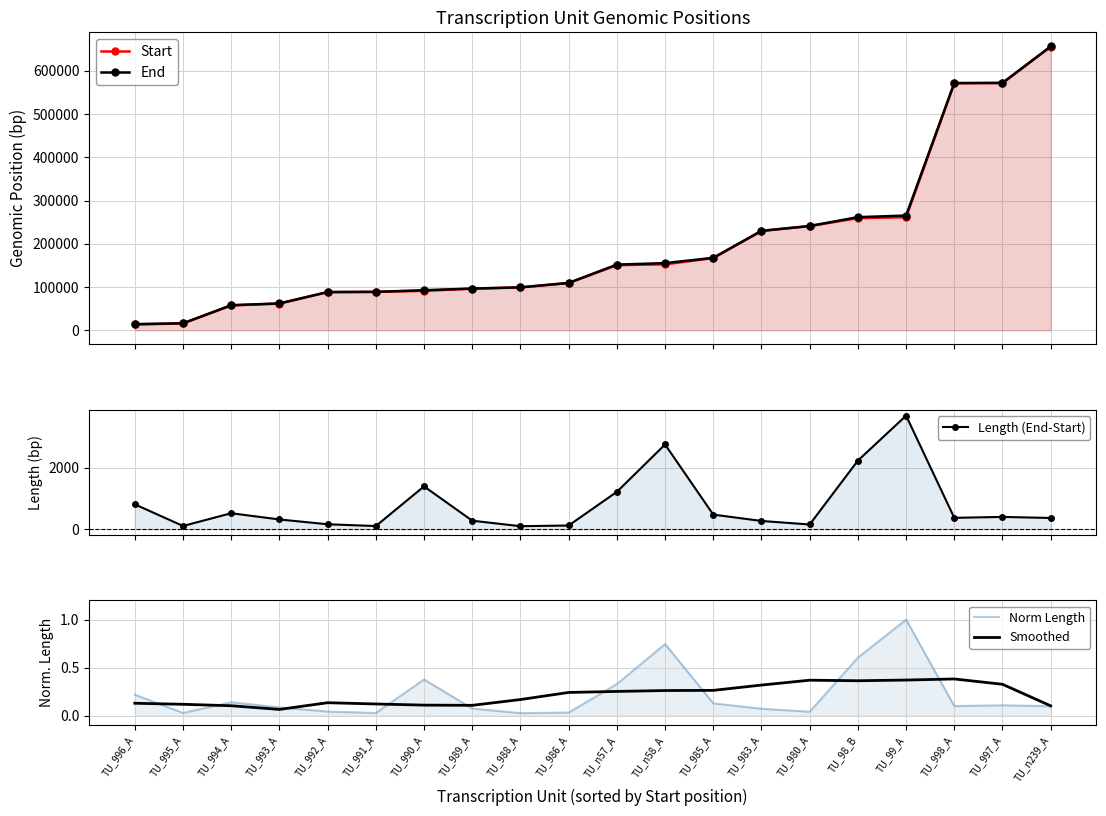

Read the Length (End-Start) value at TU_995_A.

105.0